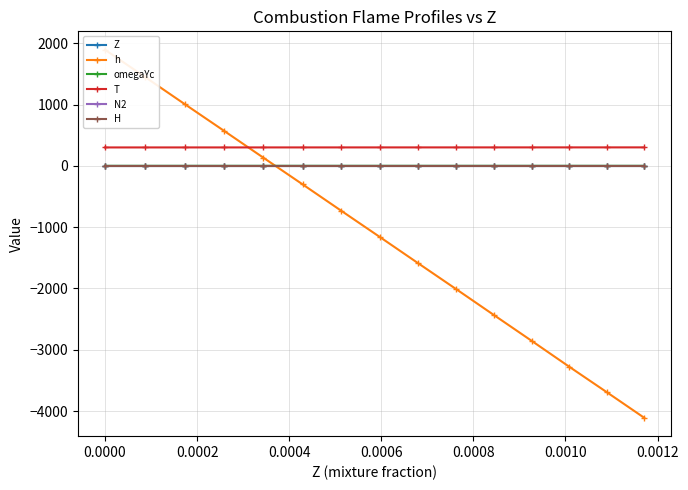

True or false: T and N2 intersect in this chart.

False